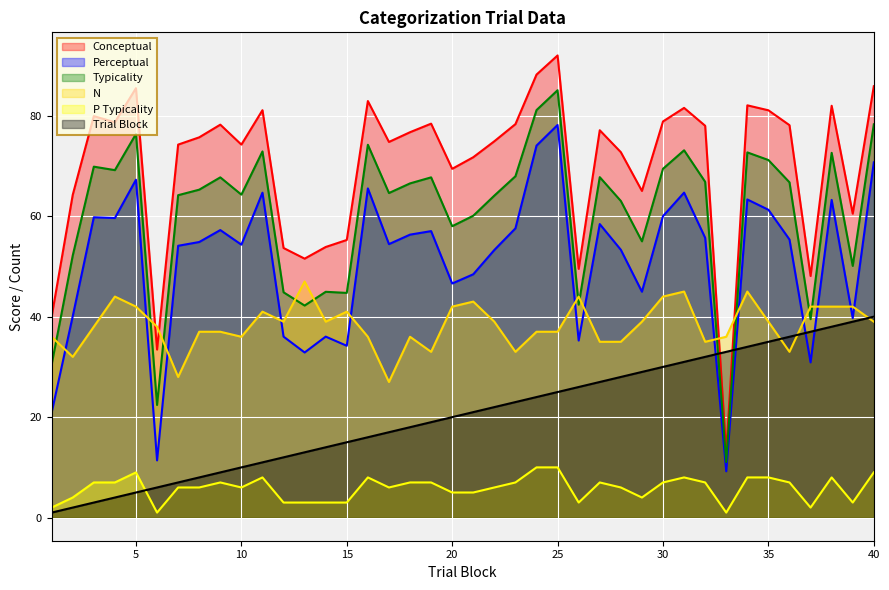

How many data points does each series have?

40